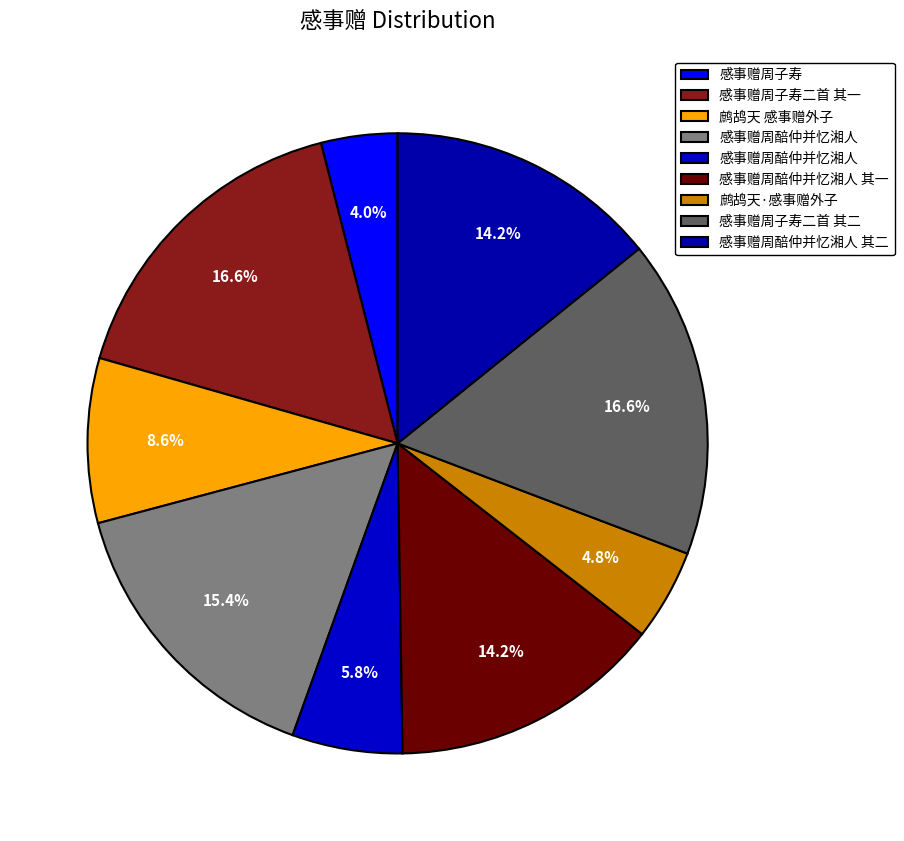

How many slices are in this pie chart?

9